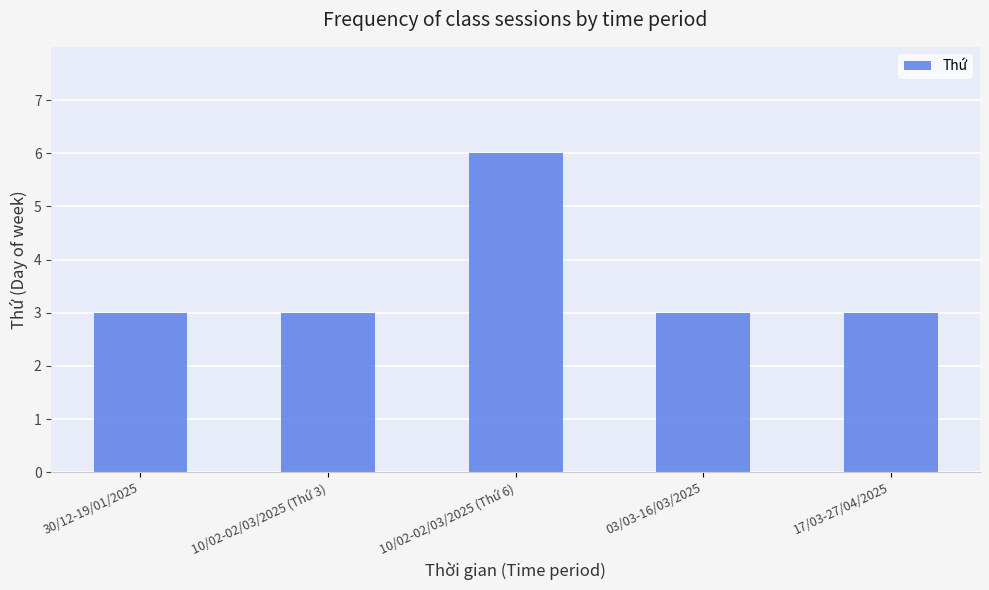

Reading right to left, transcribe all the data shown in this chart.

17/03-27/04/2025=3	03/03-16/03/2025=3	10/02-02/03/2025 (Thứ 6)=6	10/02-02/03/2025 (Thứ 3)=3	30/12-19/01/2025=3